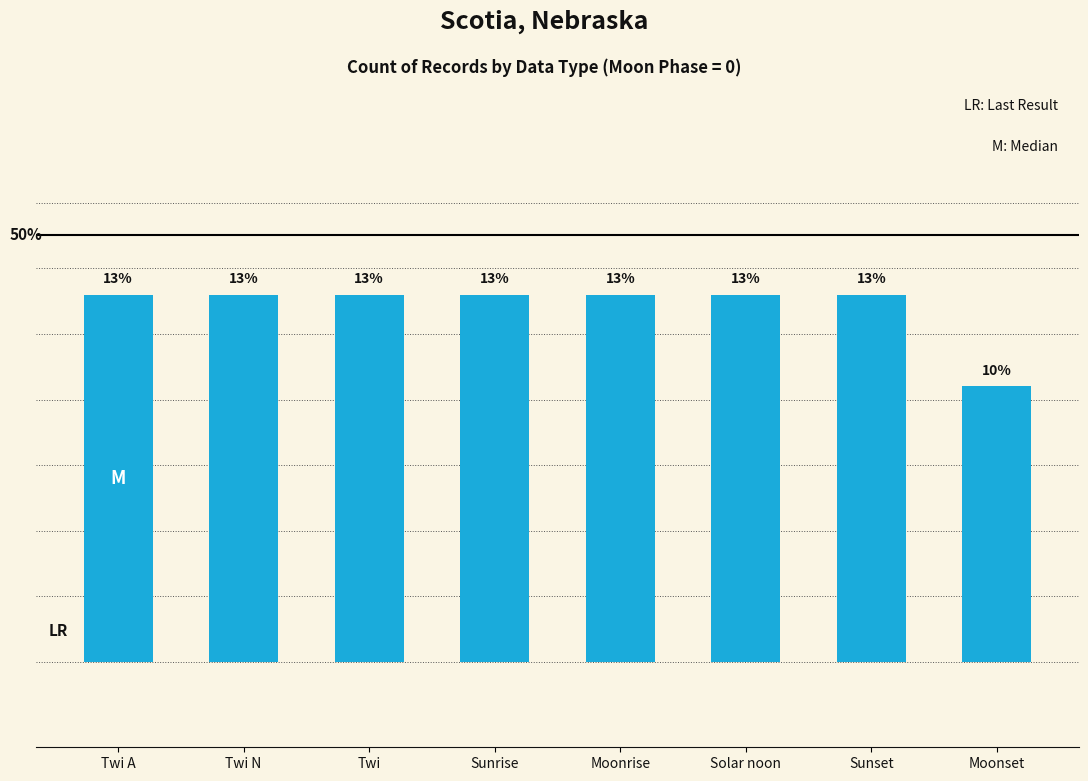

Which has a higher value, Sunrise or Twi N?

Sunrise